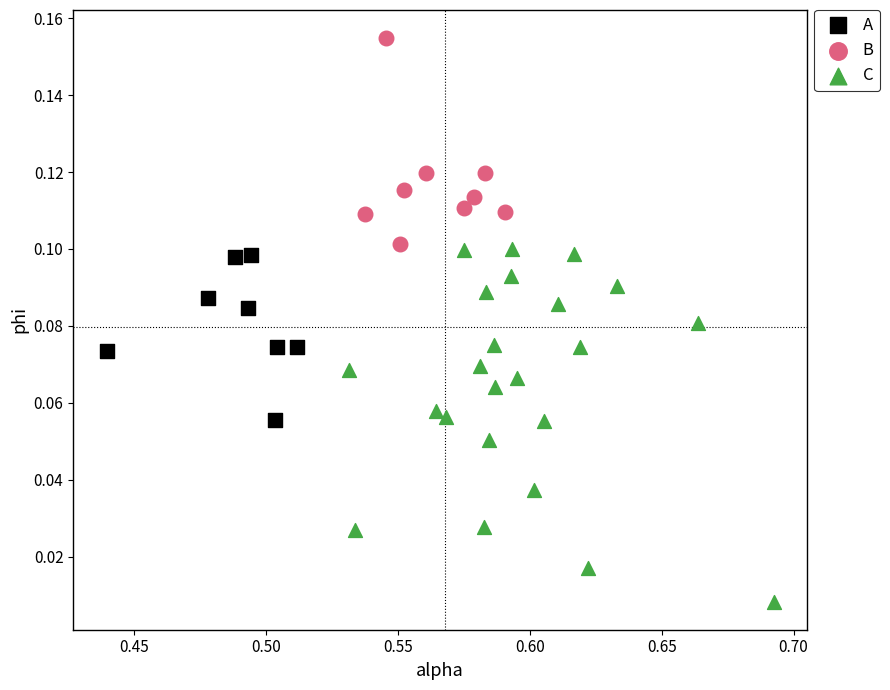

What are all the series names shown in the legend?

A, B, C